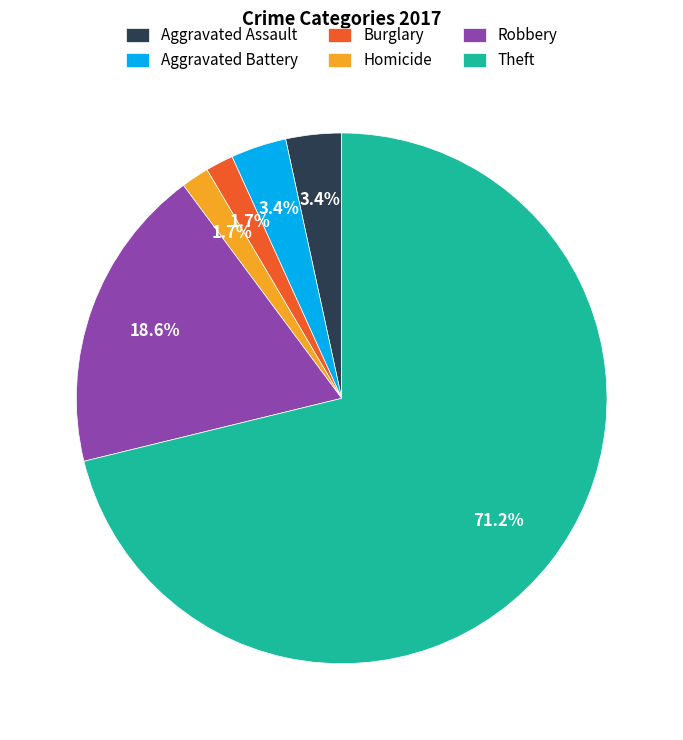

What percentage do Aggravated Battery and Aggravated Assault together represent?

6.8%